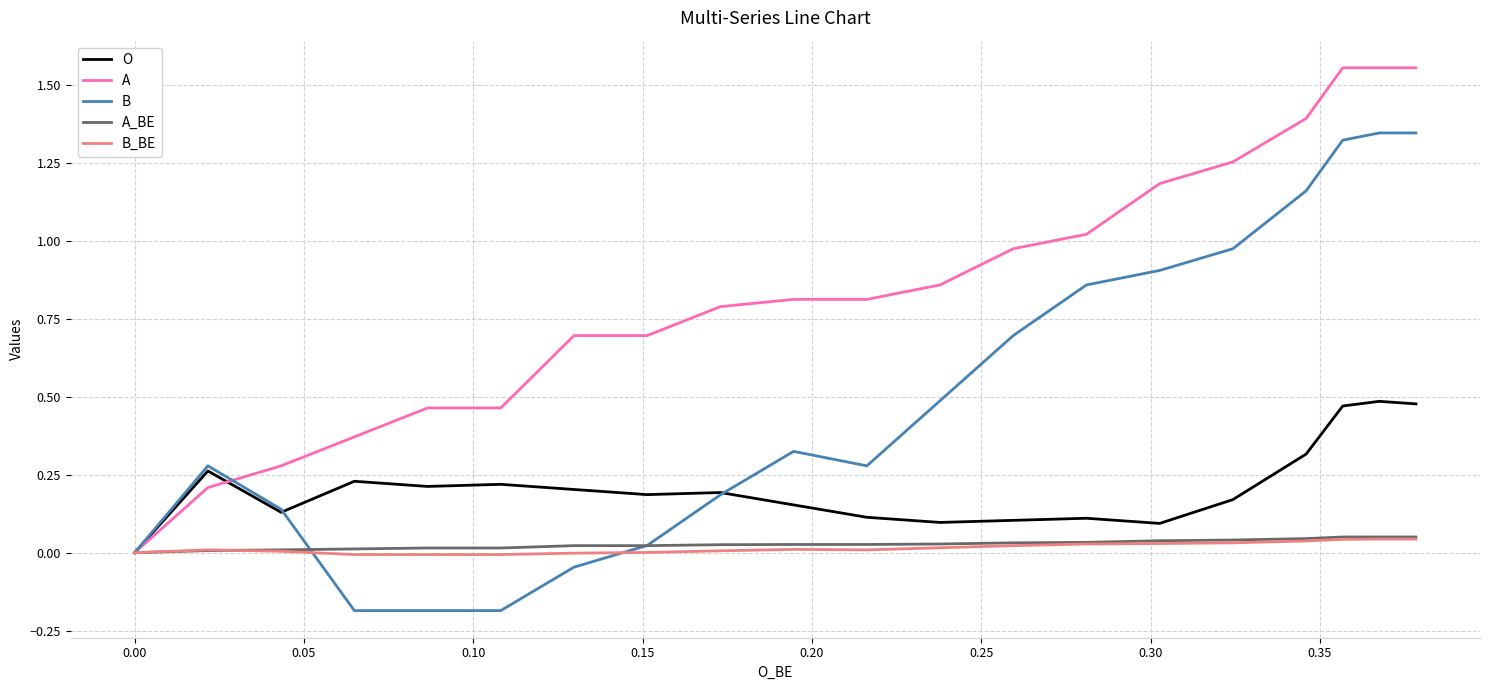

What is the average value of the A series?

0.8